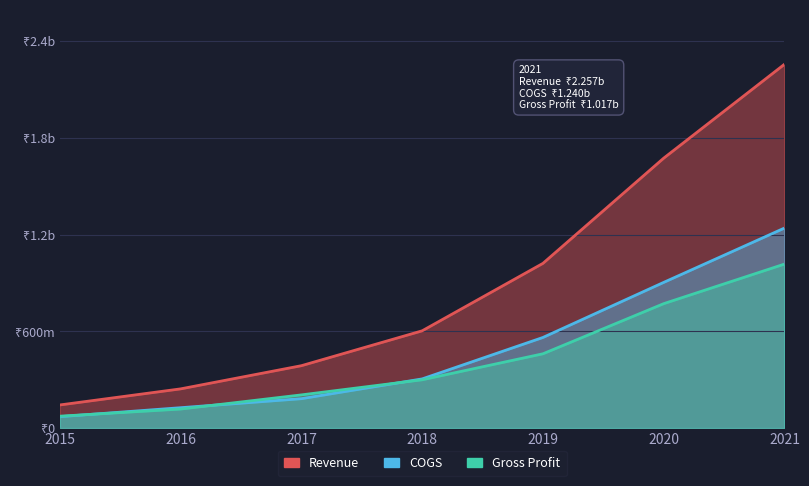

How many lines are shown in the chart?

3